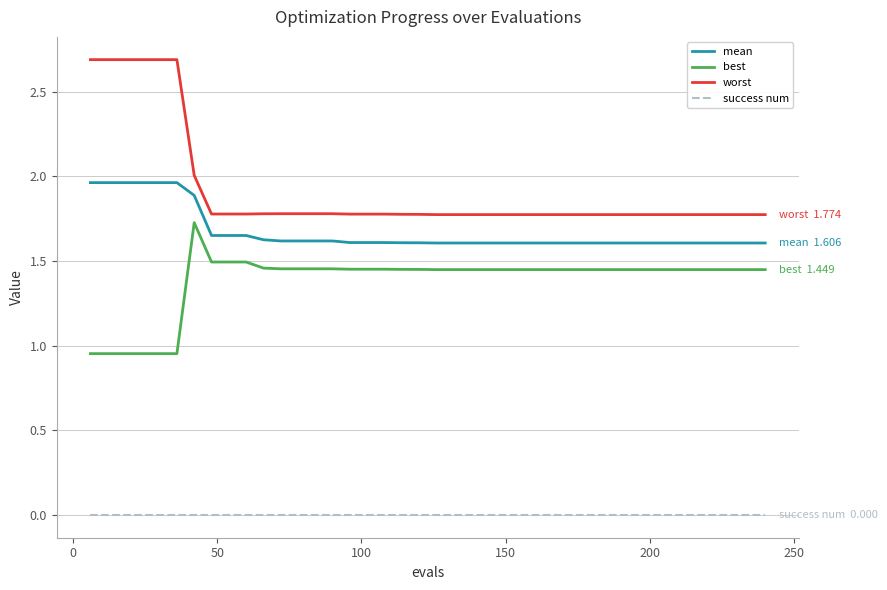

True or false: mean and best cross at least once.

False